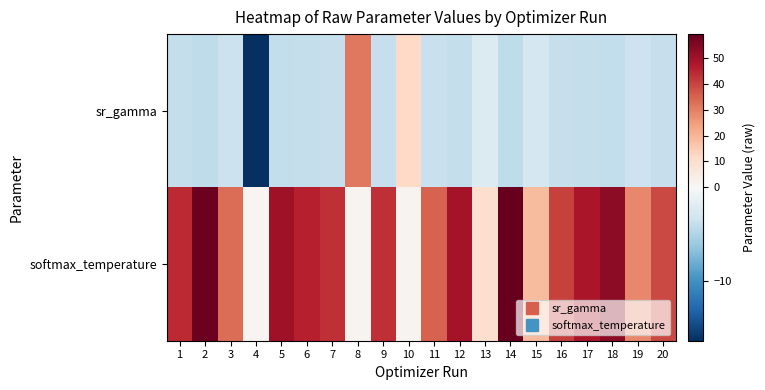

Which series has the widest spread of values?

softmax_temperature